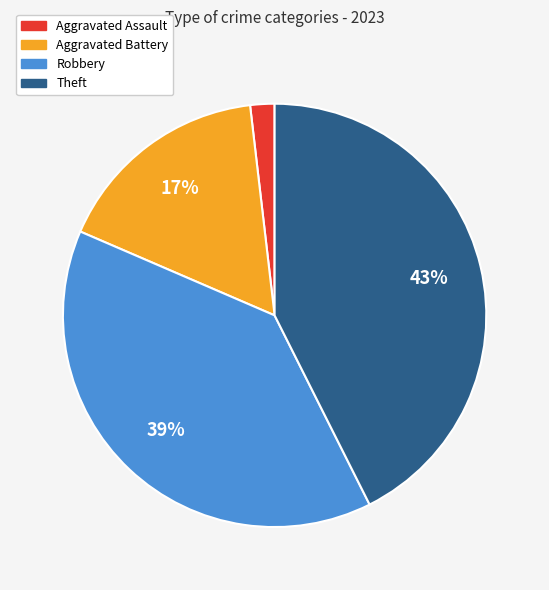

To the nearest percent, what is the average slice percentage?

25%